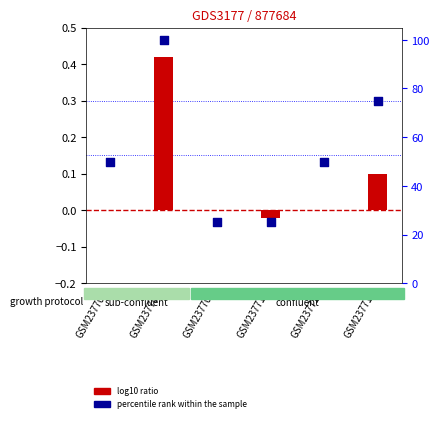

Which series reaches the minimum Y coordinate?

log10 ratio